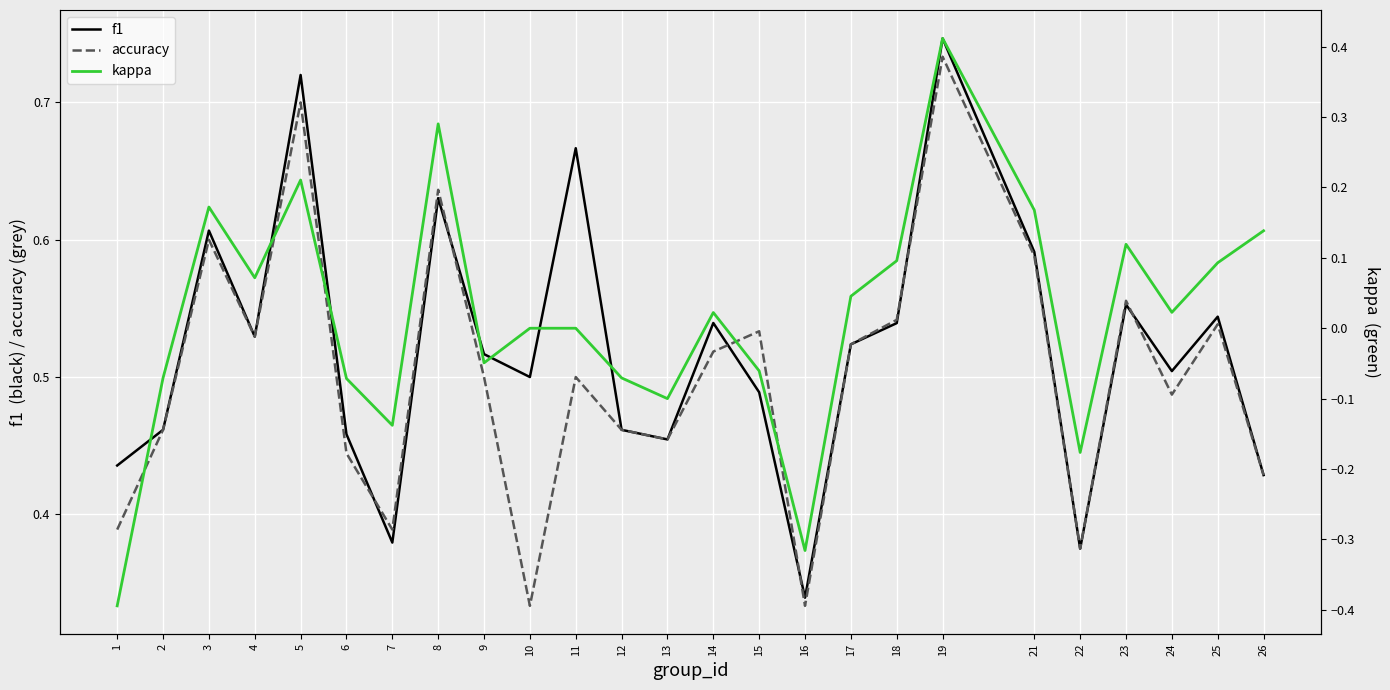

Which series has the widest spread of values?

kappa